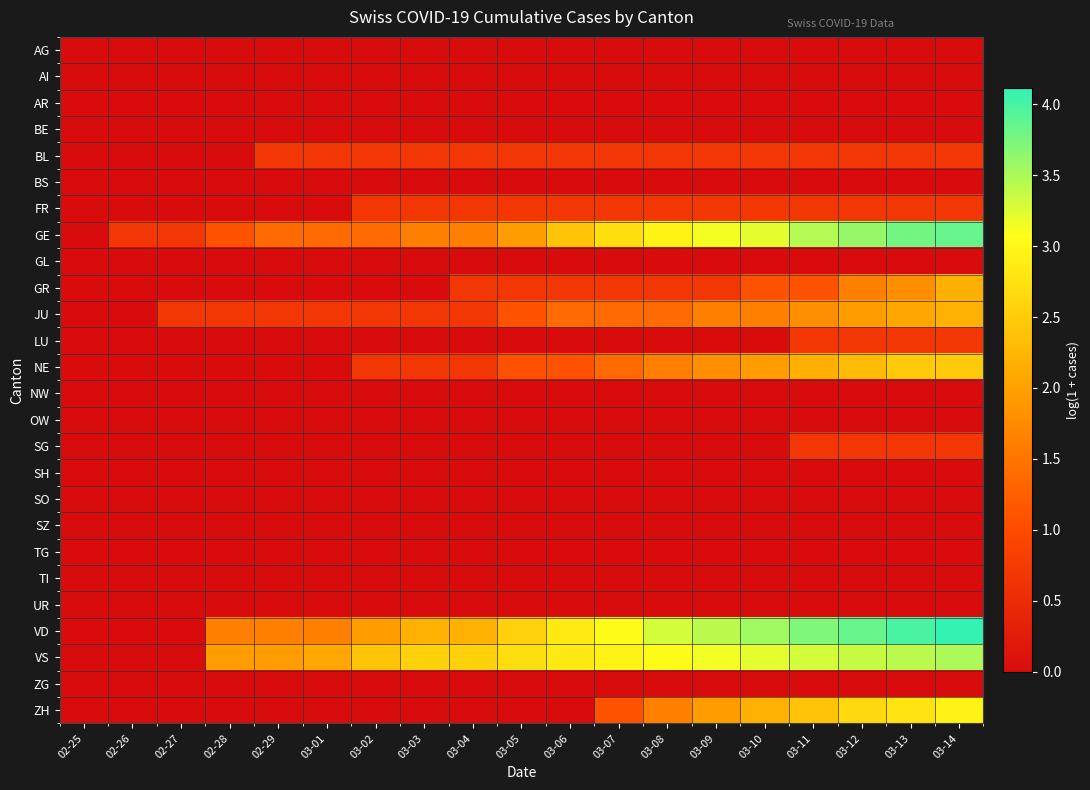

At which category does the chart reach its minimum across all series?

02-25